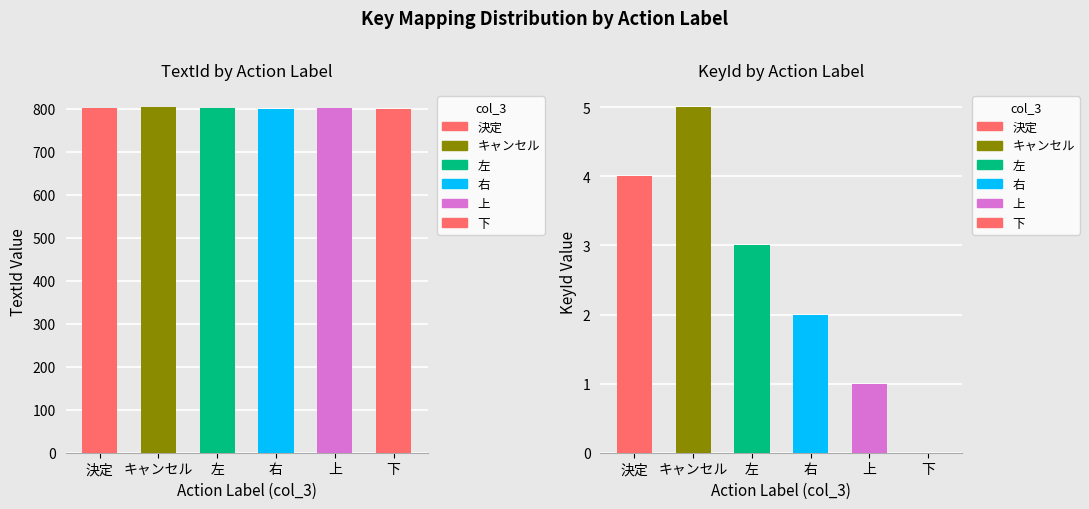

What is the label of the 1st bar from the right?

下